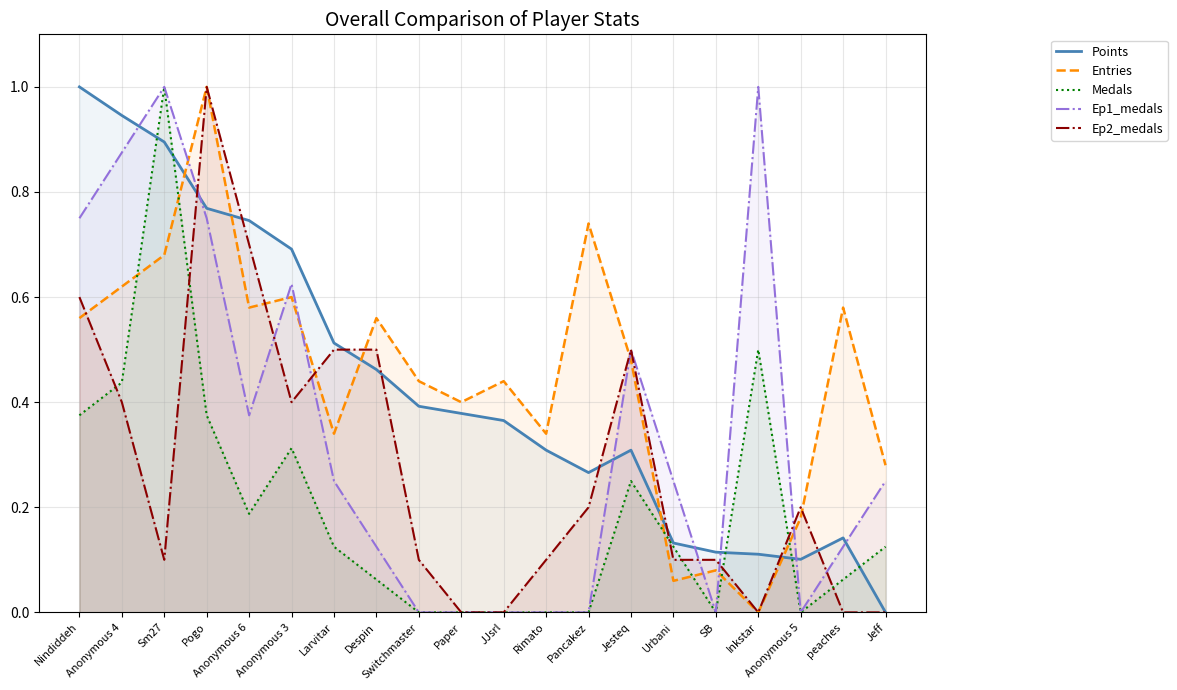

Which category has the highest value across all series?

Nindiddeh